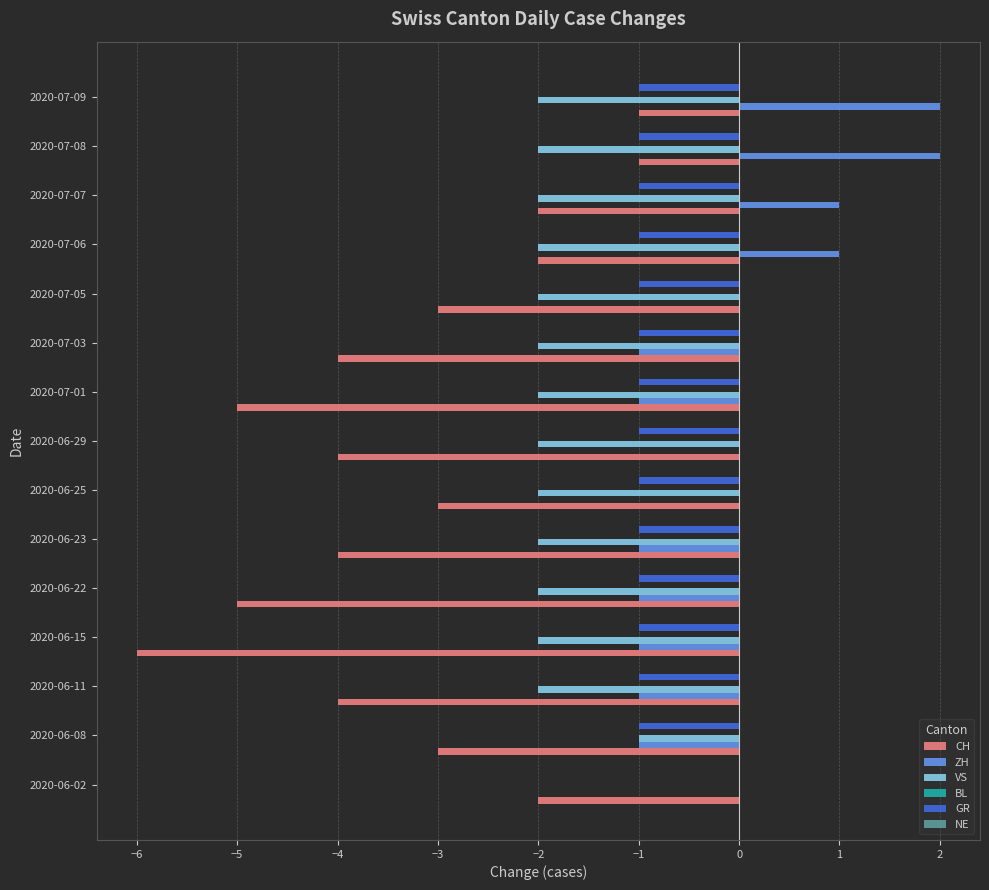

What is the sum of the VS values at 2020-07-08 and 2020-06-23?

-4